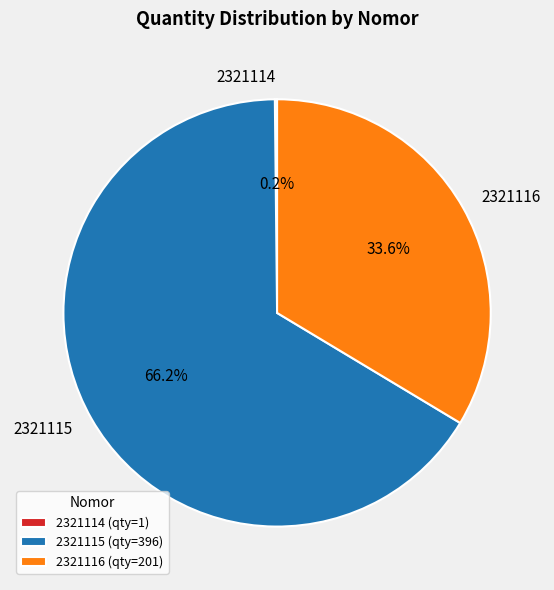

To the nearest percent, what percentage of the pie is 2321115?

66%